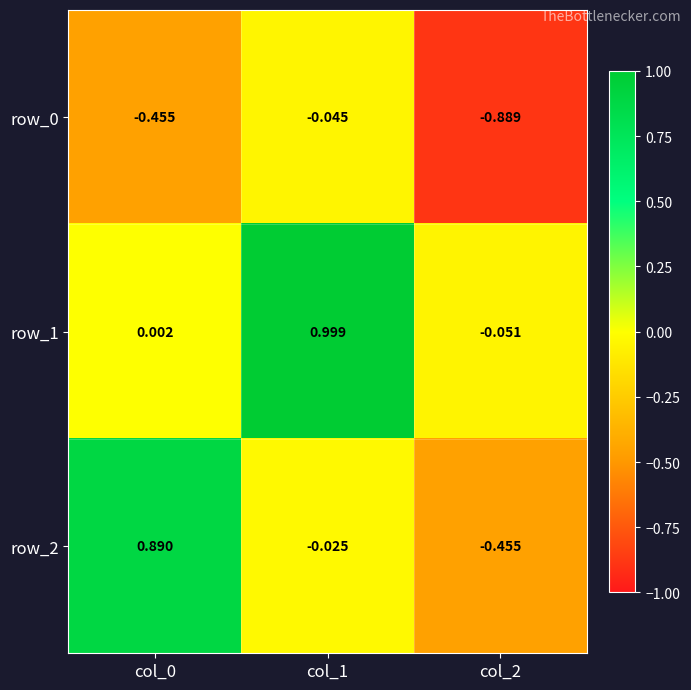

At which label is row_0 closest to 0?

col_1